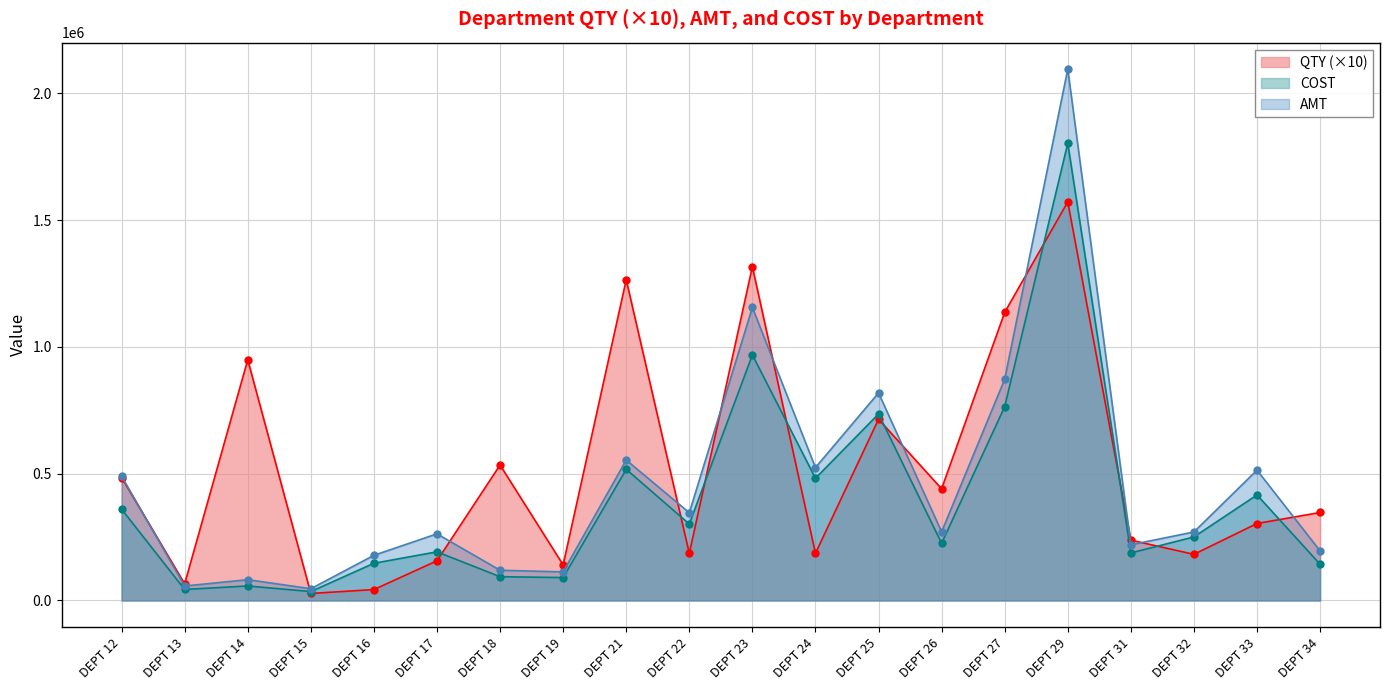

Which series ends up on top after the final intersection of COST and QTY?

QTY